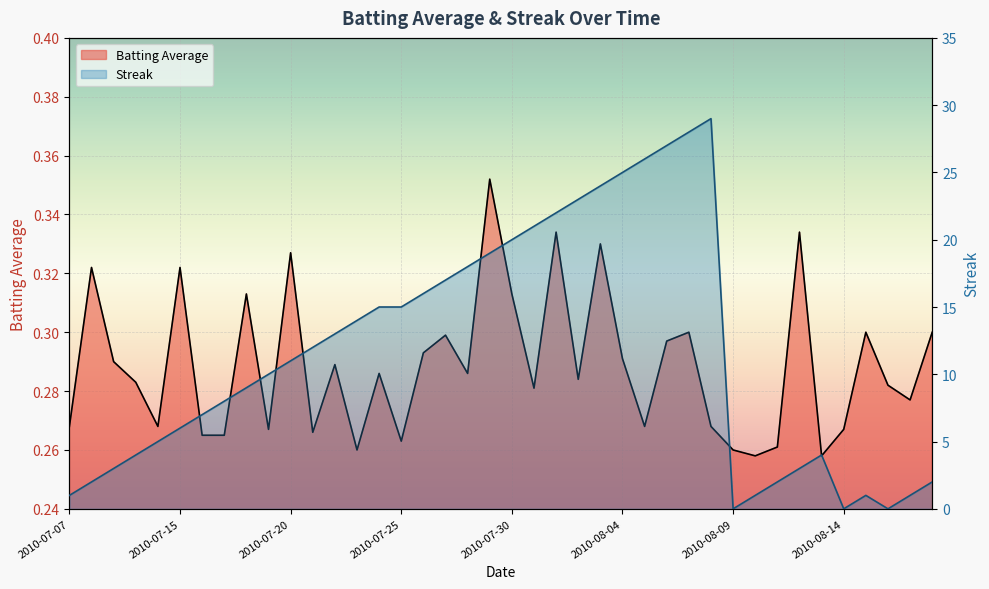

At which category does the chart reach its minimum across all series?

2010-08-09